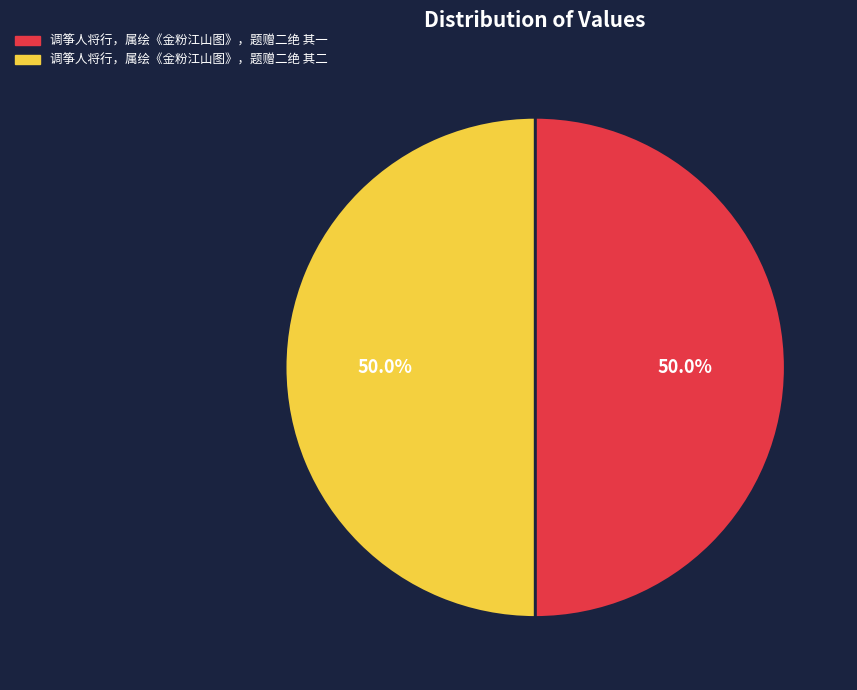

True or false: 调筝人将行，属绘《金粉江山图》，题赠二绝 其二 accounts for 50% of the total.

True